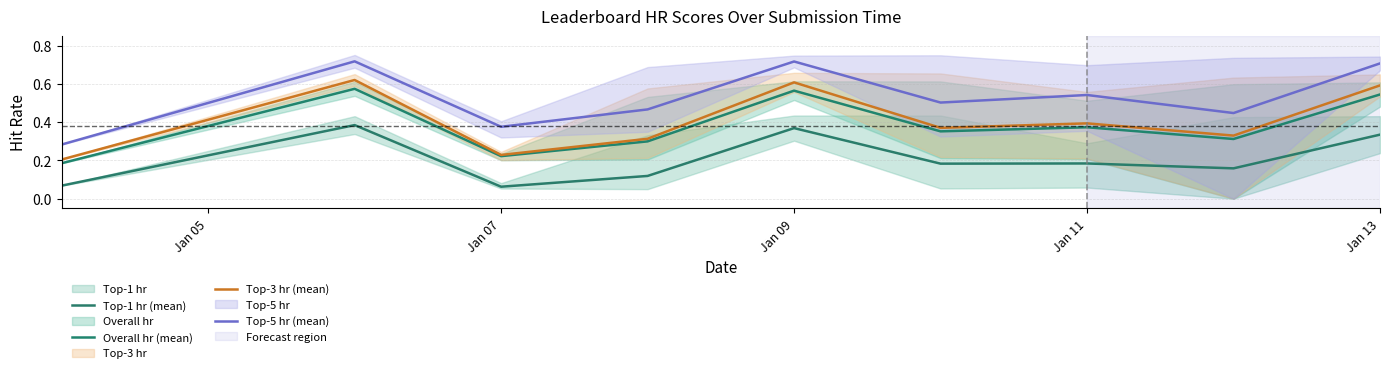

True or false: Overall hr (mean) and Top-3 hr (mean) intersect in this chart.

False